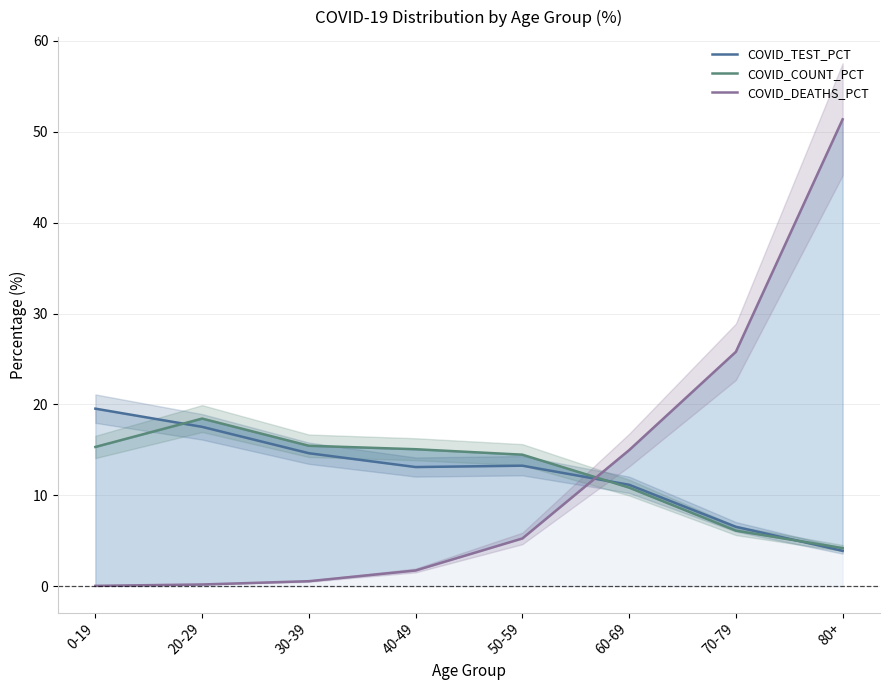

Rank the series at 0-19 from lowest to highest value.

COVID_DEATHS_PCT, COVID_COUNT_PCT, COVID_TEST_PCT